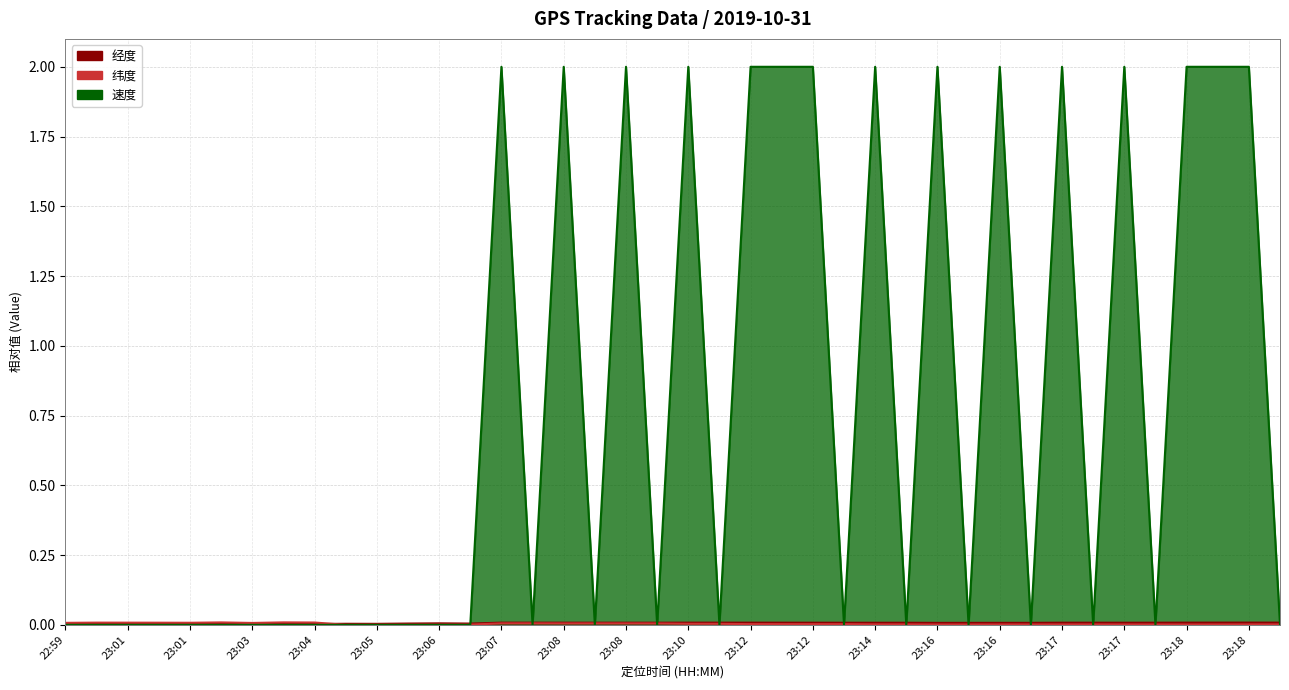

Count the 经度 values in the range 0 to 1.

40